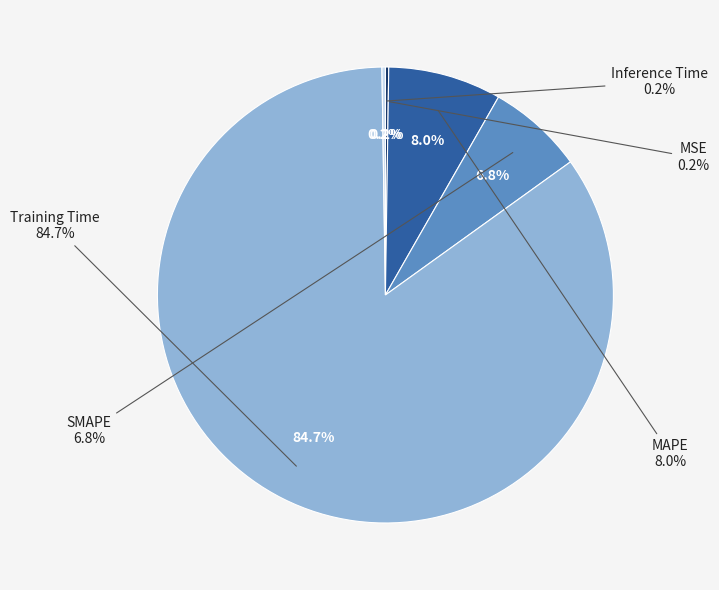

Which category has the smallest portion of the pie?

MSE